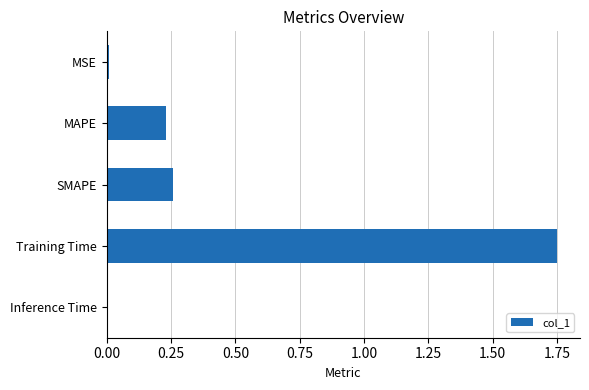

What is the average value?

0.5